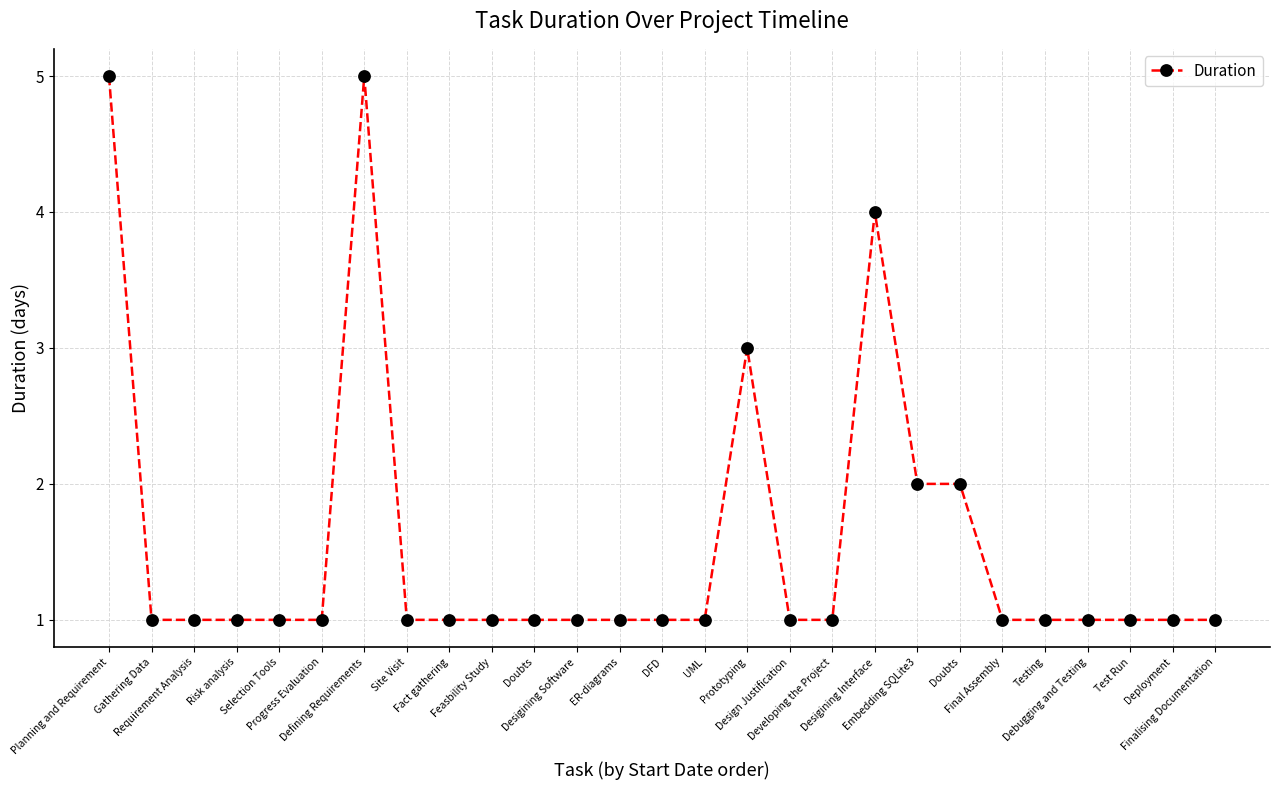

What is the label of the 23rd point from the left?

Testing